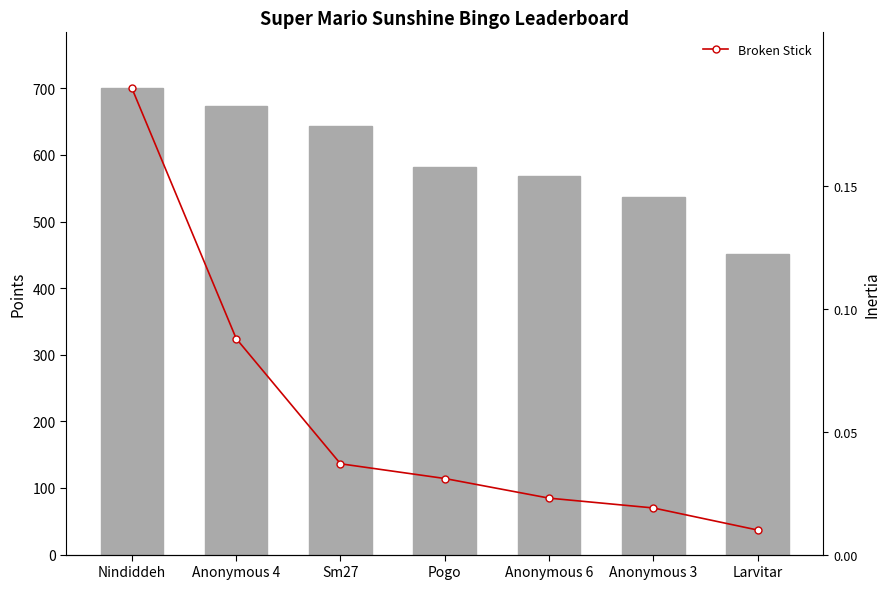

Between Anonymous 4 and Anonymous 3, which series saw the biggest shift?

Broken Stick